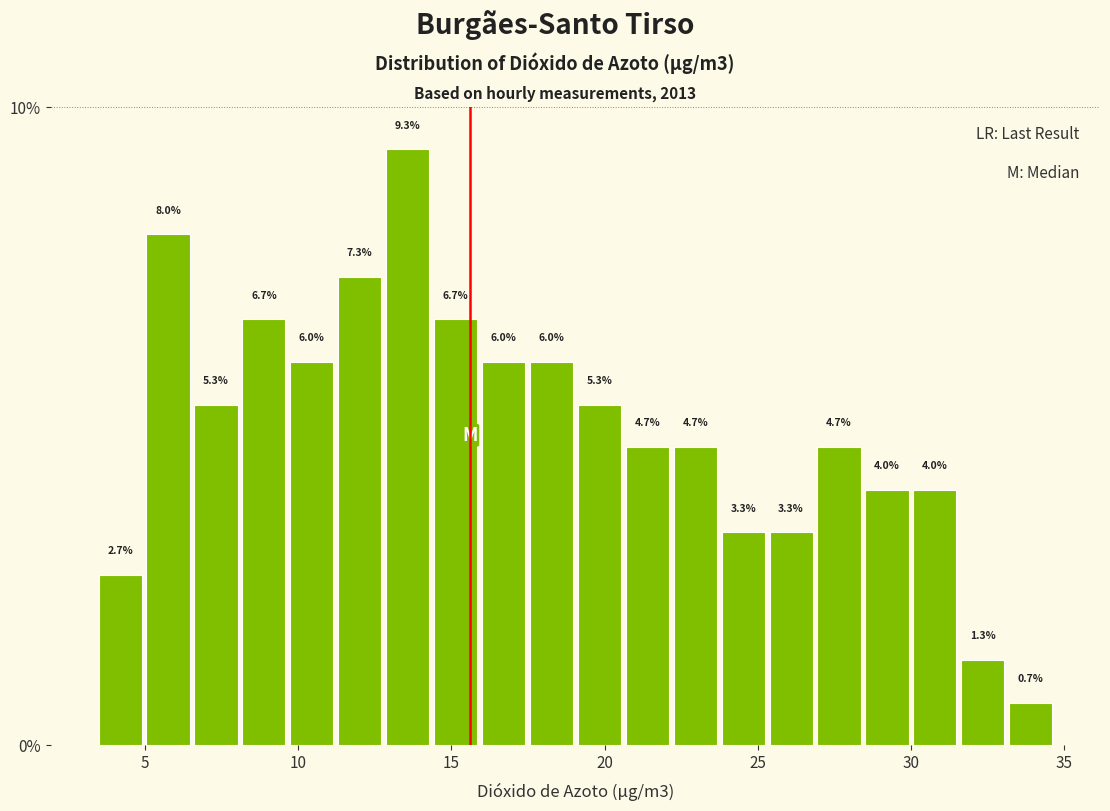

Read against the x-axis, roughly where is the centre of the tallest bar?

13.5